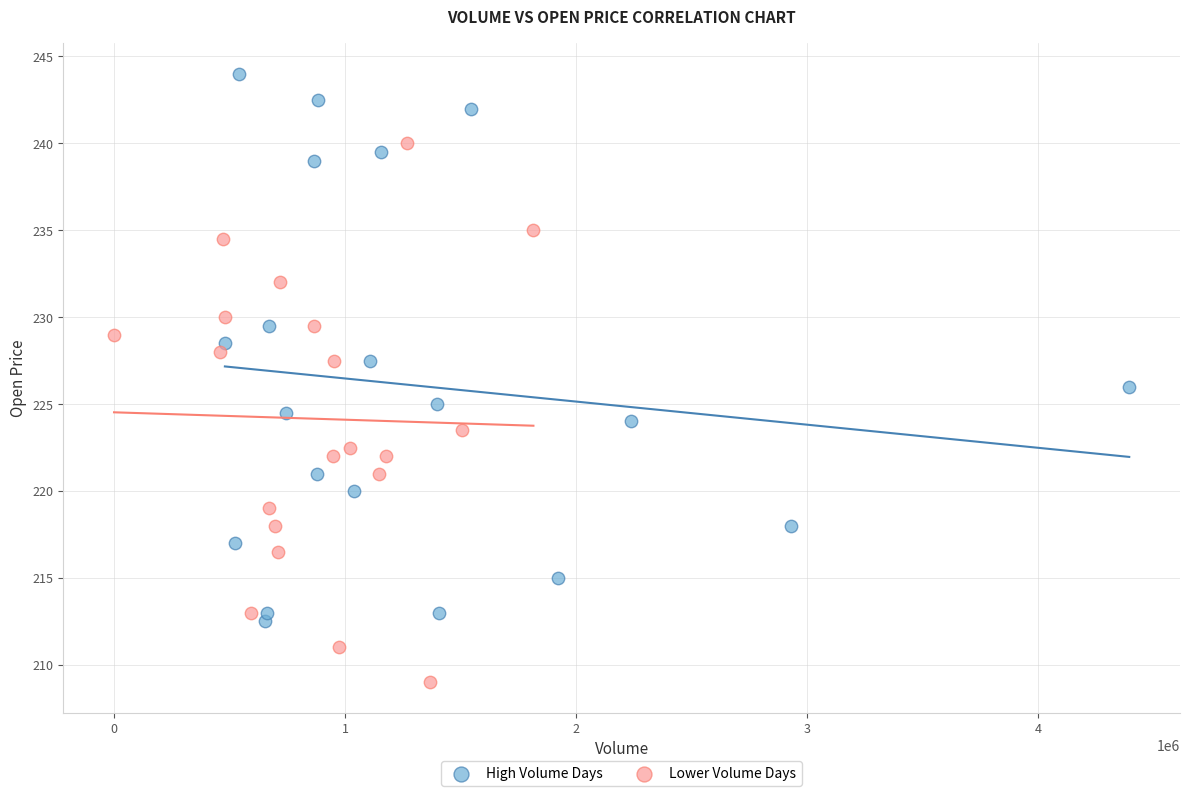

Which series contains the lowest Y value?

Lower Volume Days